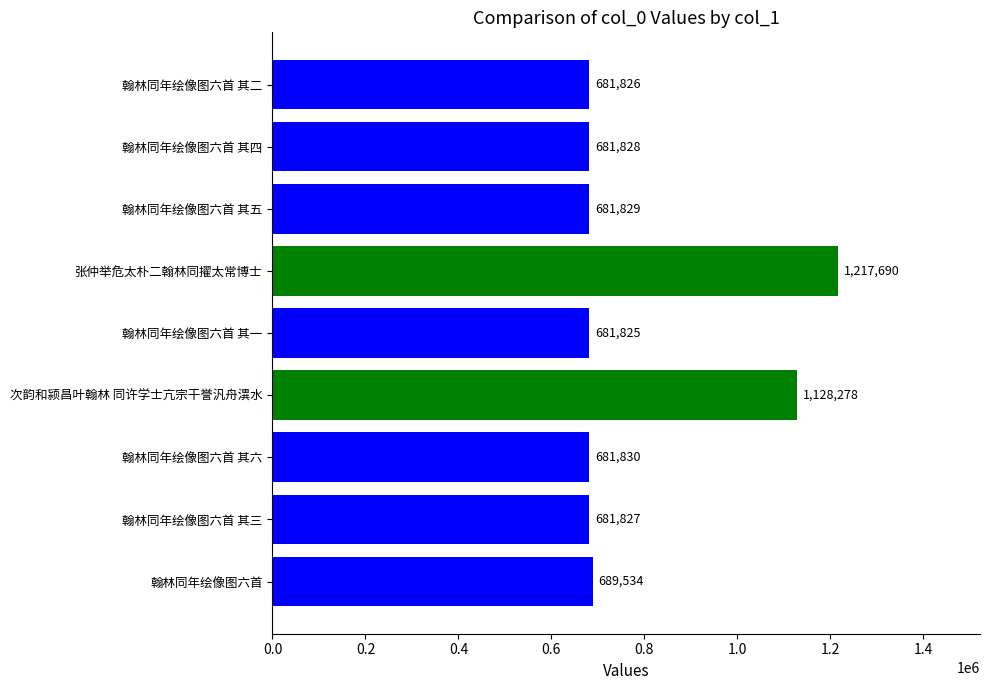

What is the sum of all values?

7126467